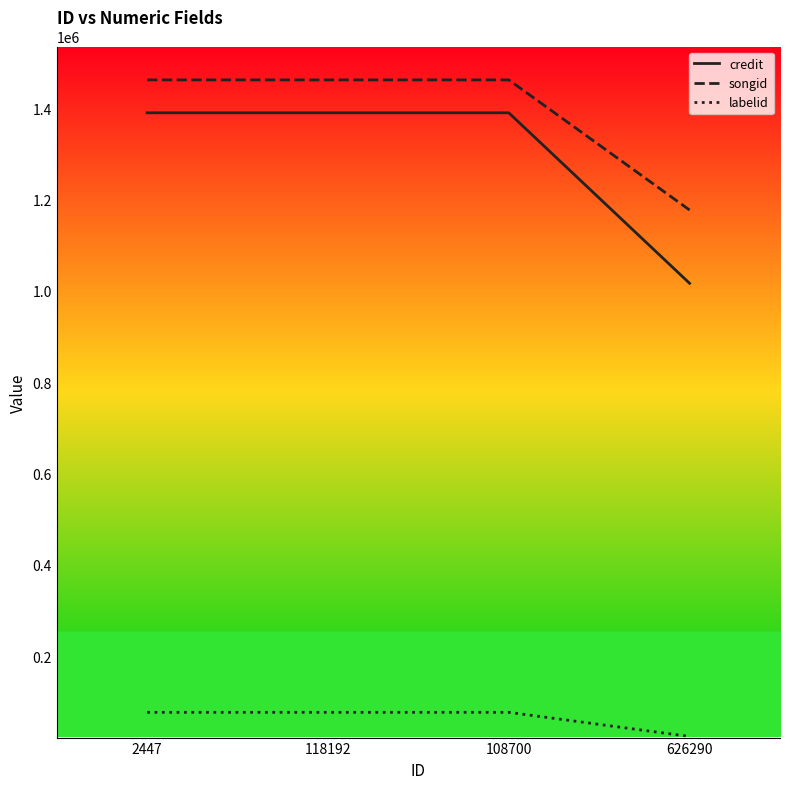

True or false: songid and credit intersect in this chart.

False